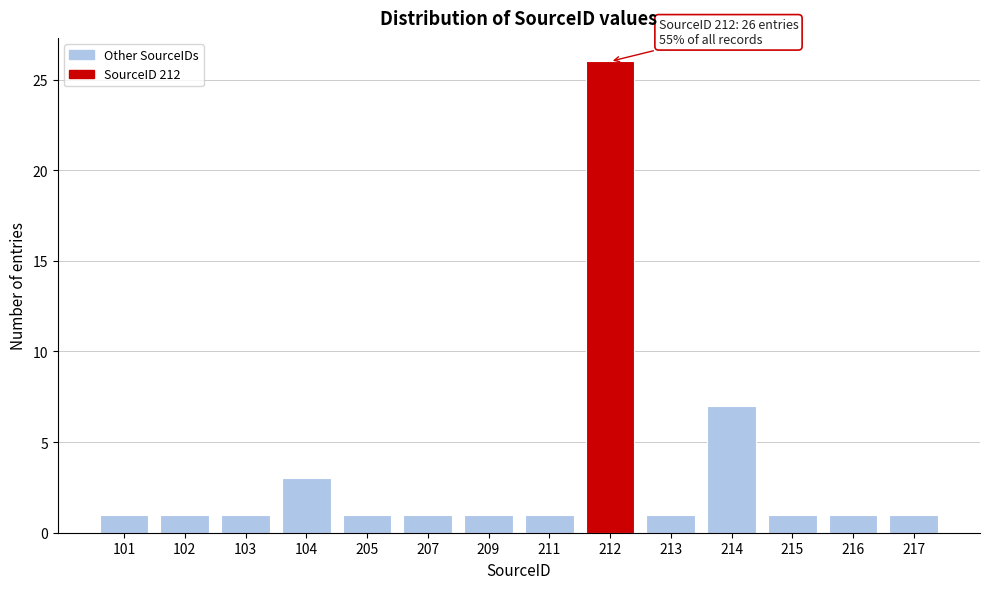

Reading left to right, what are all the values shown in this chart?

101=1	102=1	103=1	104=3	205=1	207=1	209=1	211=1	212=26	213=1	214=7	215=1	216=1	217=1